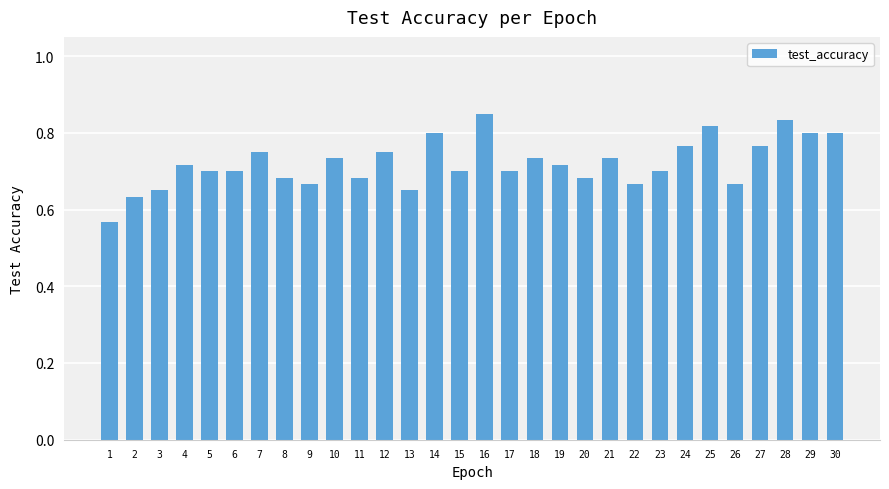

Does the chart contain any negative values?

No